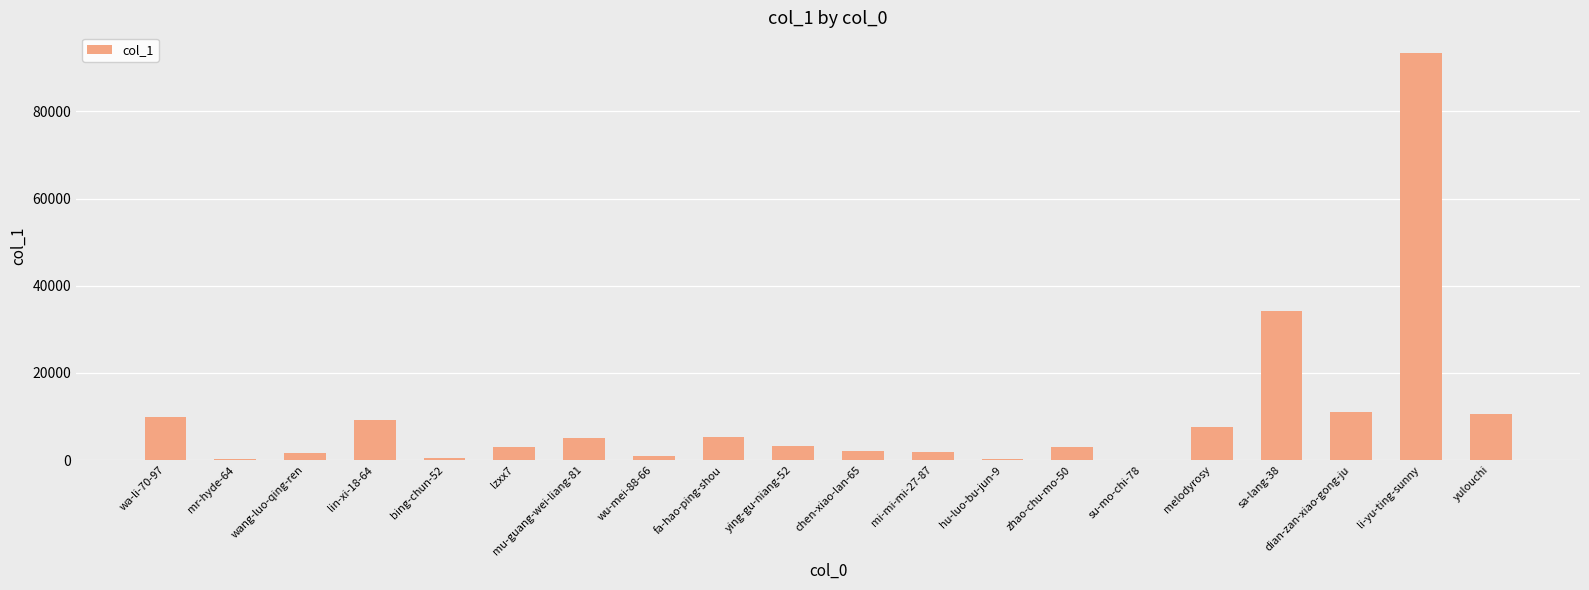

Which category has the highest value across all series?

li-yu-ting-sunny